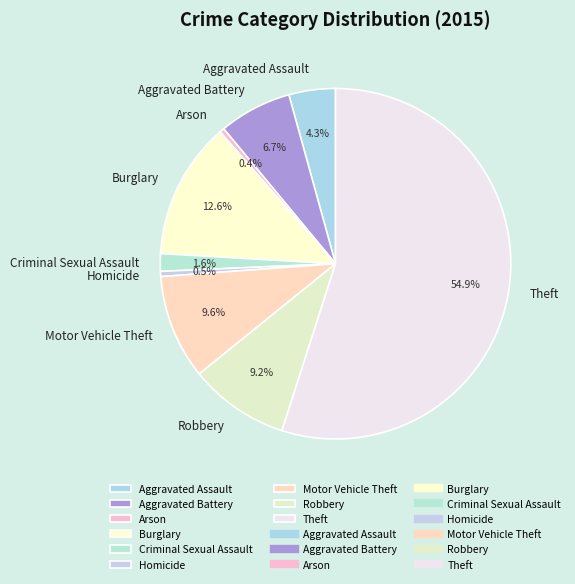

Between Theft and Motor Vehicle Theft, which is larger?

Theft